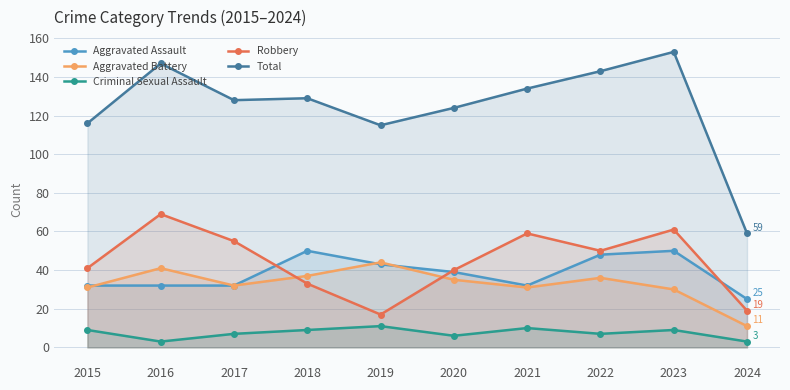

Where does the Total series first go above 129?

2016